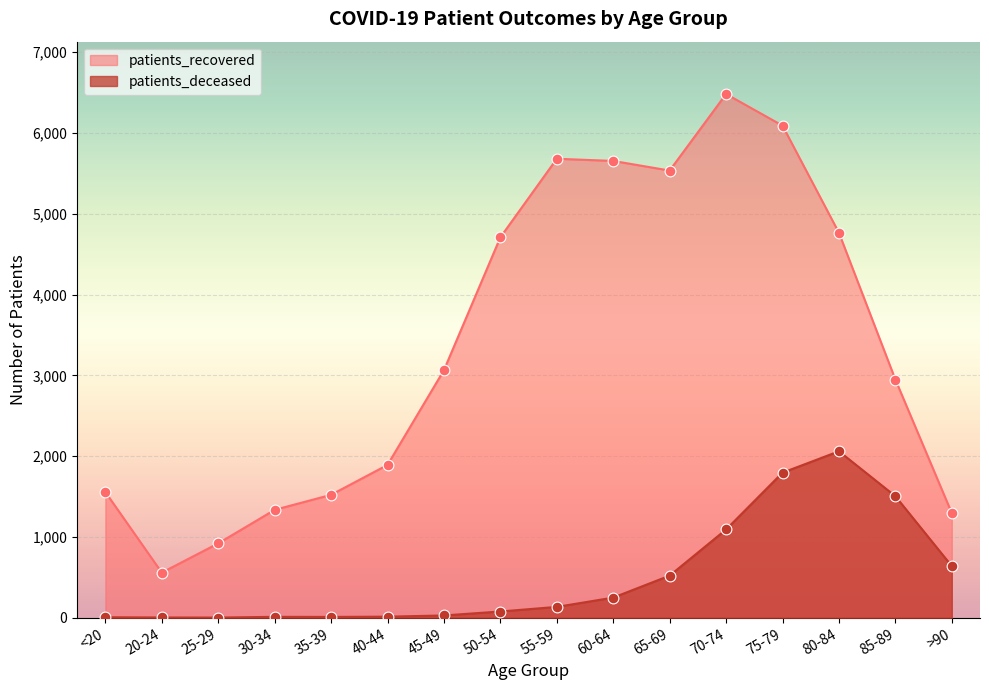

Is the value of patients_recovered at 70-74 greater than the value of patients_deceased at 65-69?

Yes